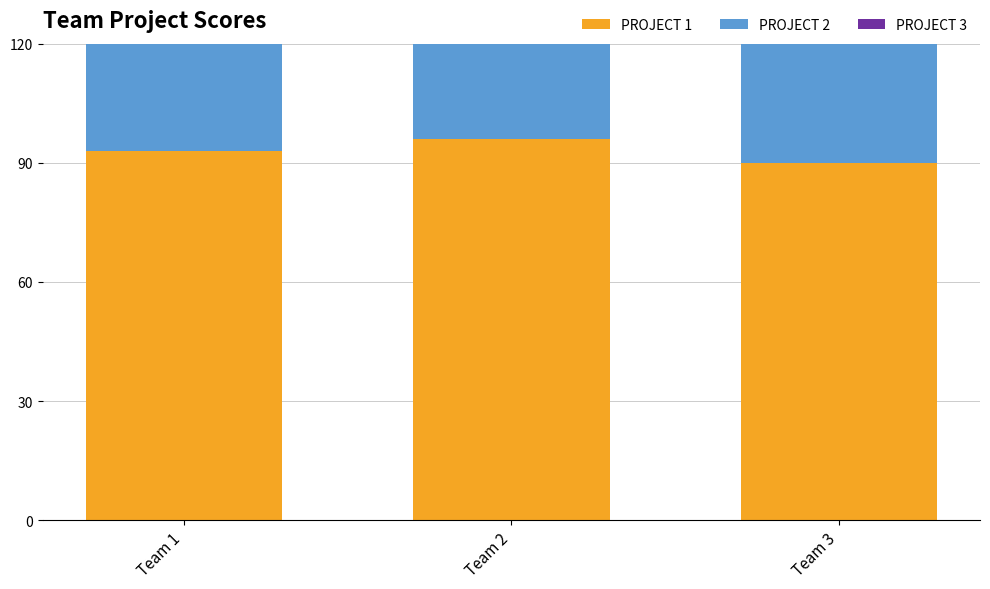

What is the spread (max minus min) of values at Team 3?

16